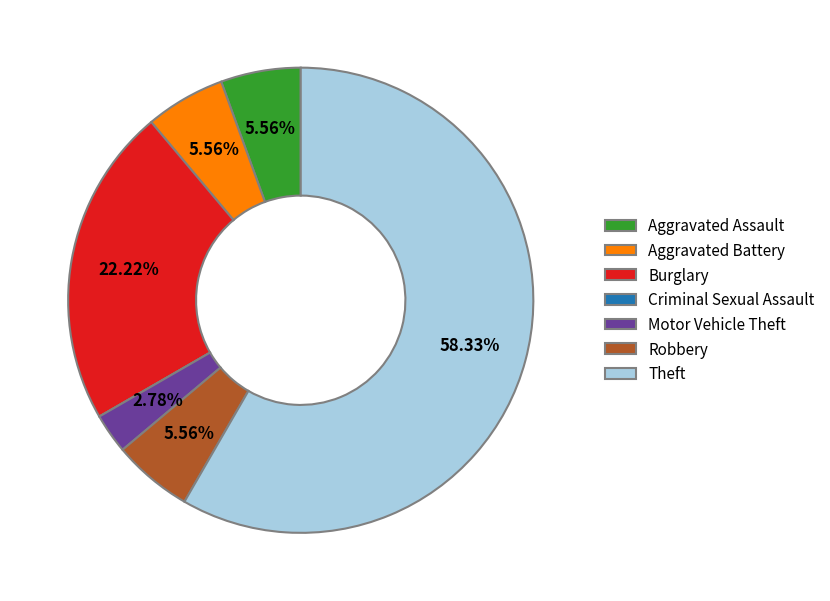

To the nearest percent, what is the combined percentage of Motor Vehicle Theft and Aggravated Assault?

8%